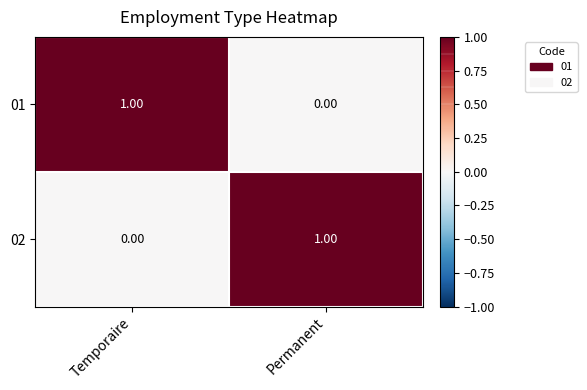

At Permanent, list the series in order from largest to smallest.

02, 01